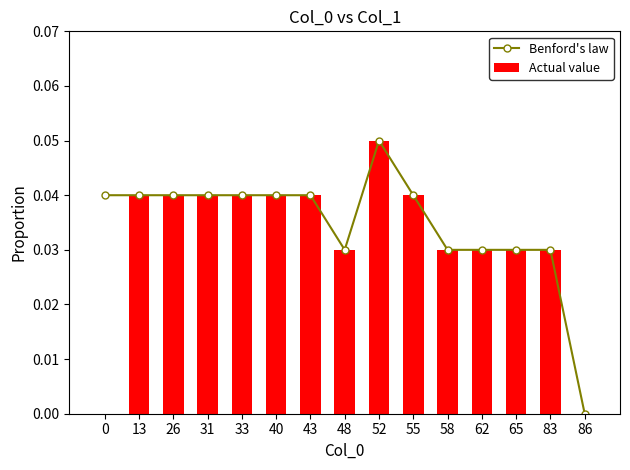

At how many categories does at least one series exceed 0?

14